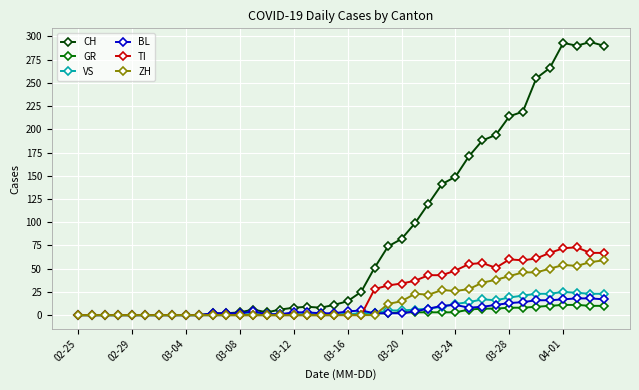

How many lines are shown in the chart?

6